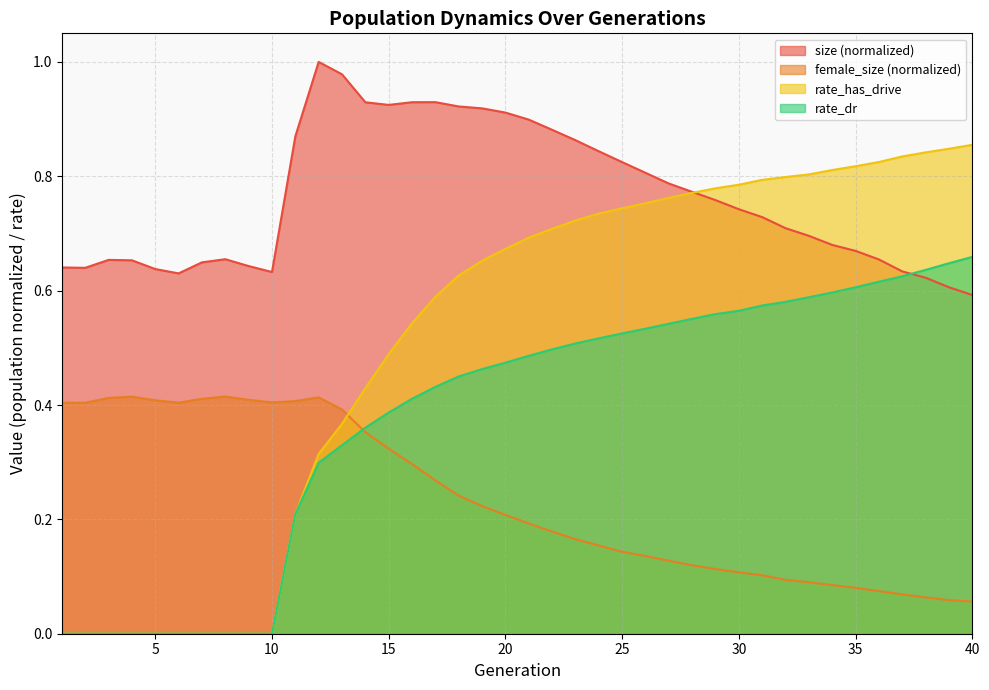

What are all the series names shown in the legend?

size (normalized), female_size (normalized), rate_has_drive, rate_dr